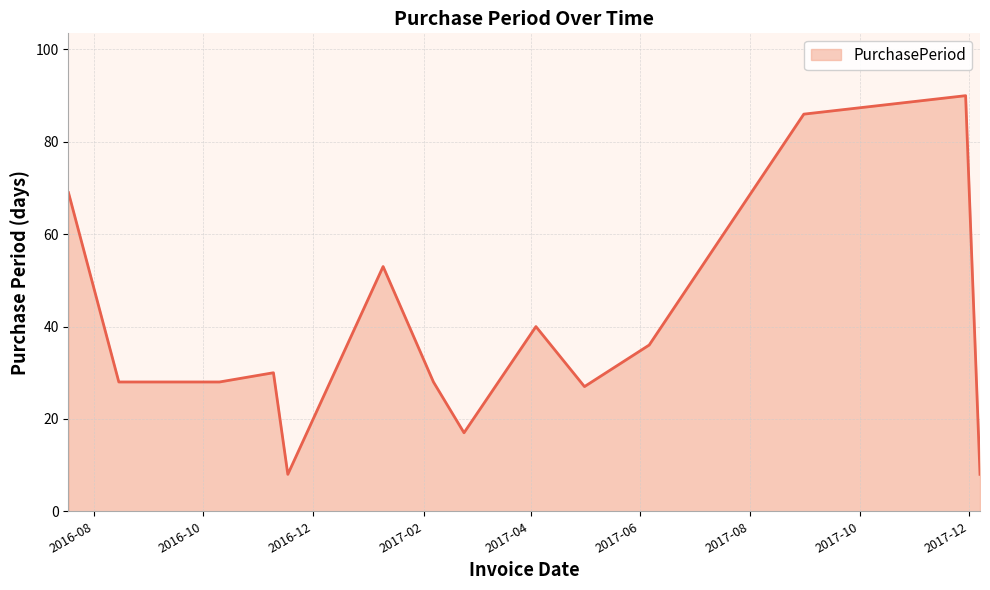

How many lines are shown in the chart?

1